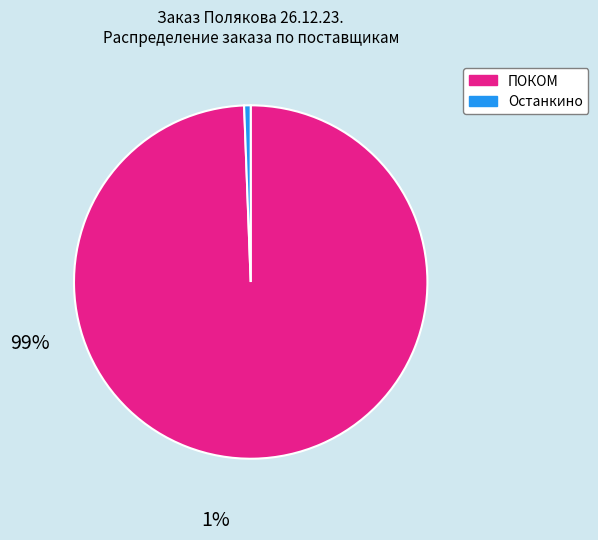

Which slice is the largest?

ПОКОМ